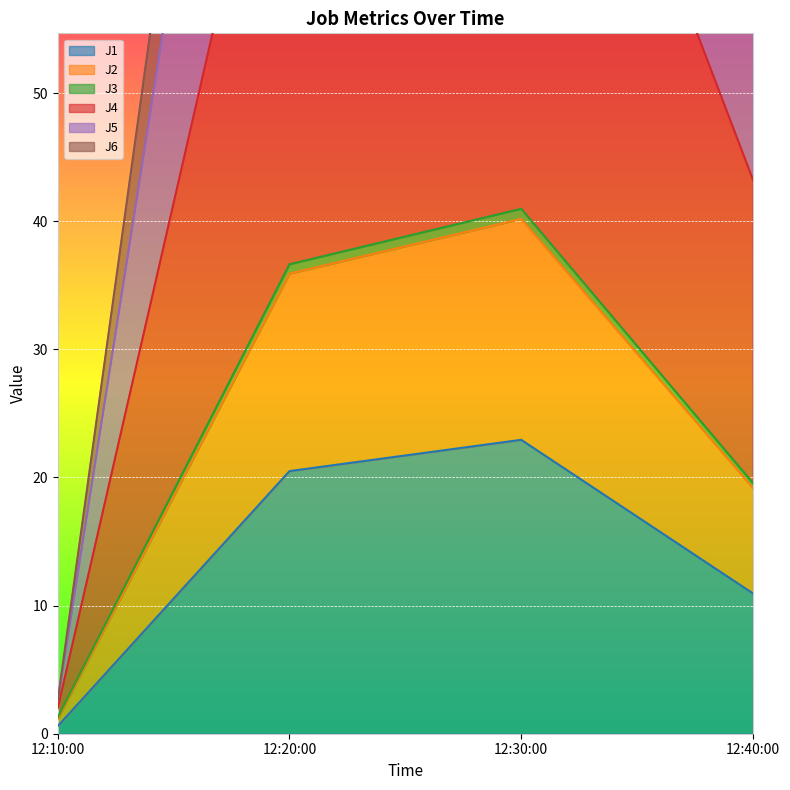

Reading left to right, transcribe all the data shown in this chart.

J1: 0.6	20.5	22.9	10.9
J2: 1.3	36.6	41.0	19.6
J3: 1.2	35.9	40.2	19.2
J4: 2.6	133.3	149.6	71.3
J5: 2.6	117.6	131.9	62.9
J6: 2.0	80.9	90.7	43.2